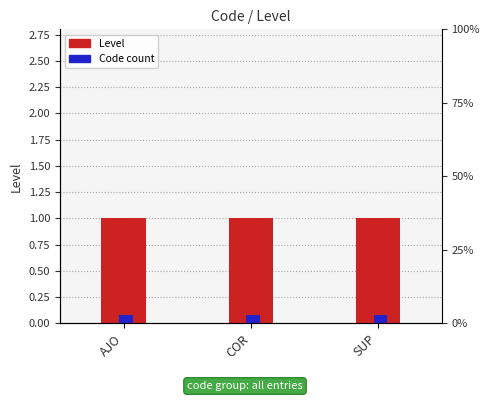

What is the total value across all series at AJO?

1.1